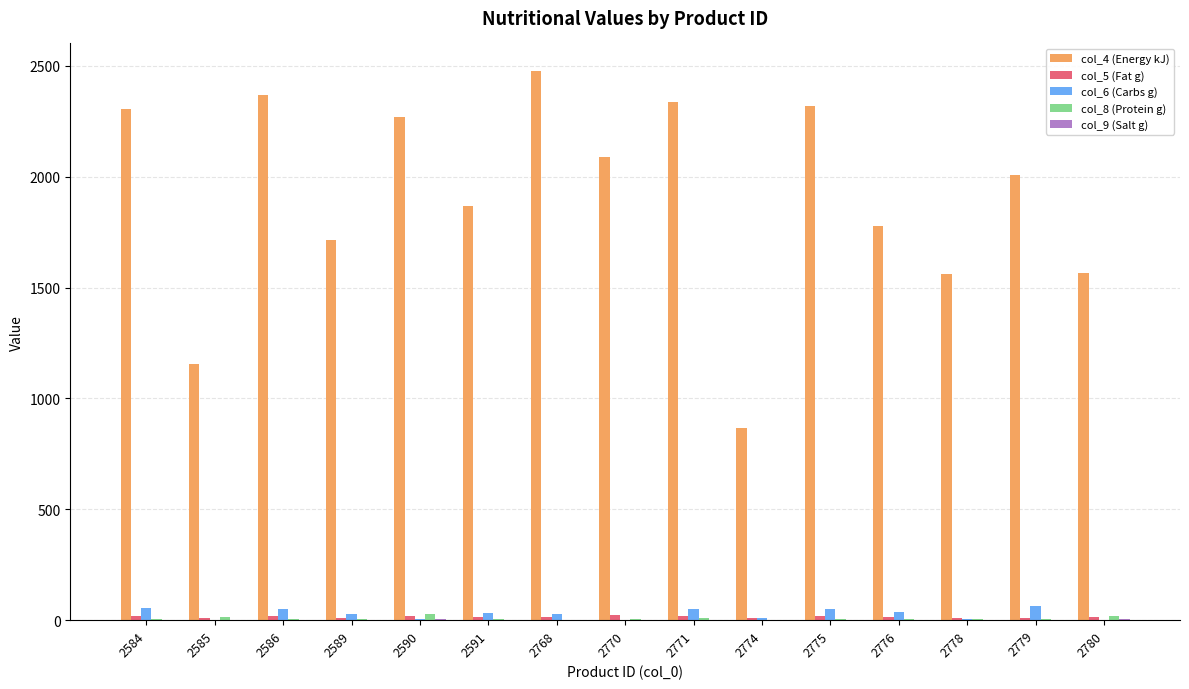

What is the total value across all series at 2770?

2123.4